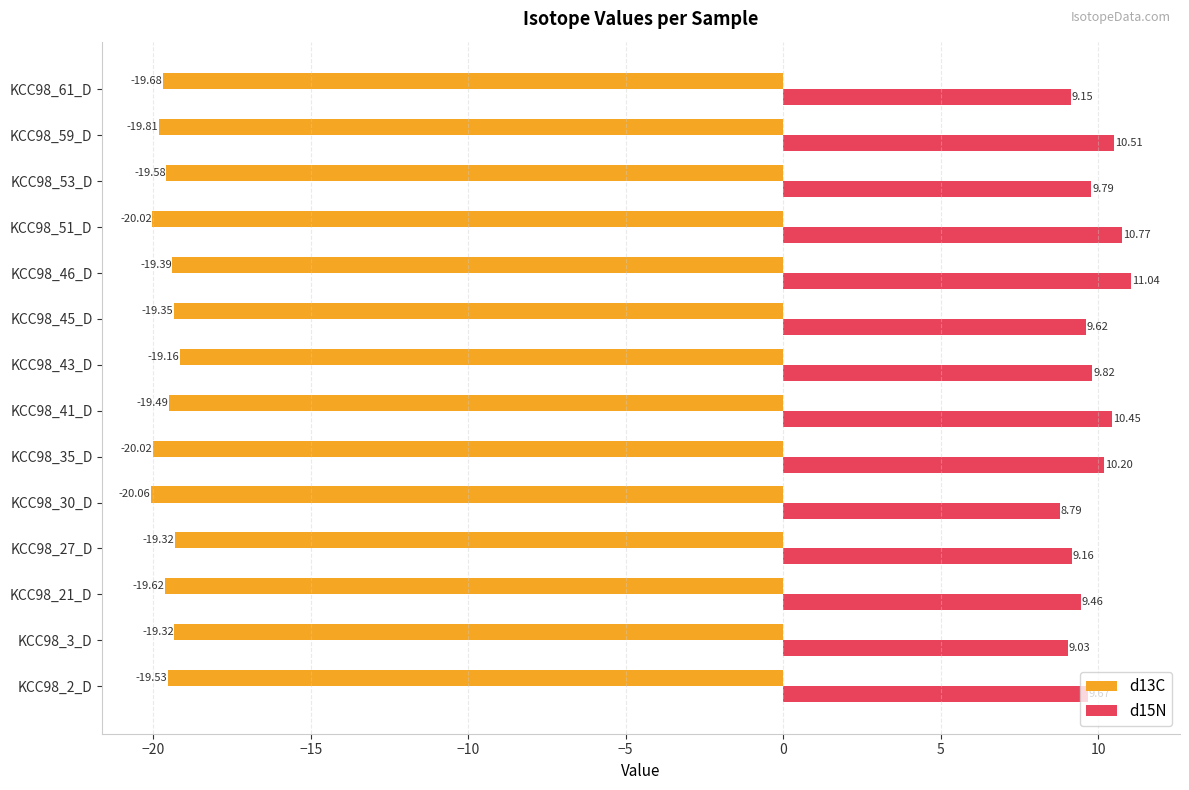

What is the average value of the d15N series?

9.8